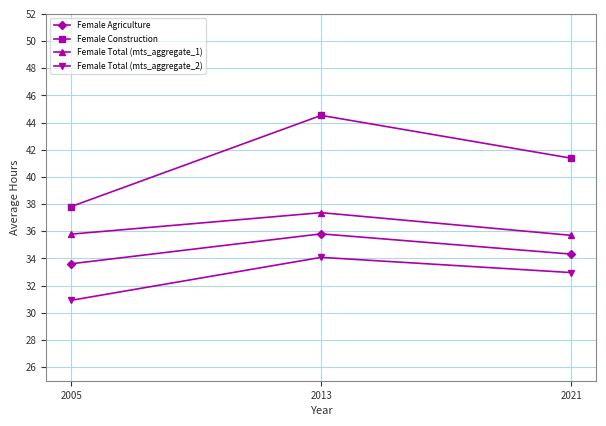

Which series changed the most between 2005 and 2013?

Female Construction